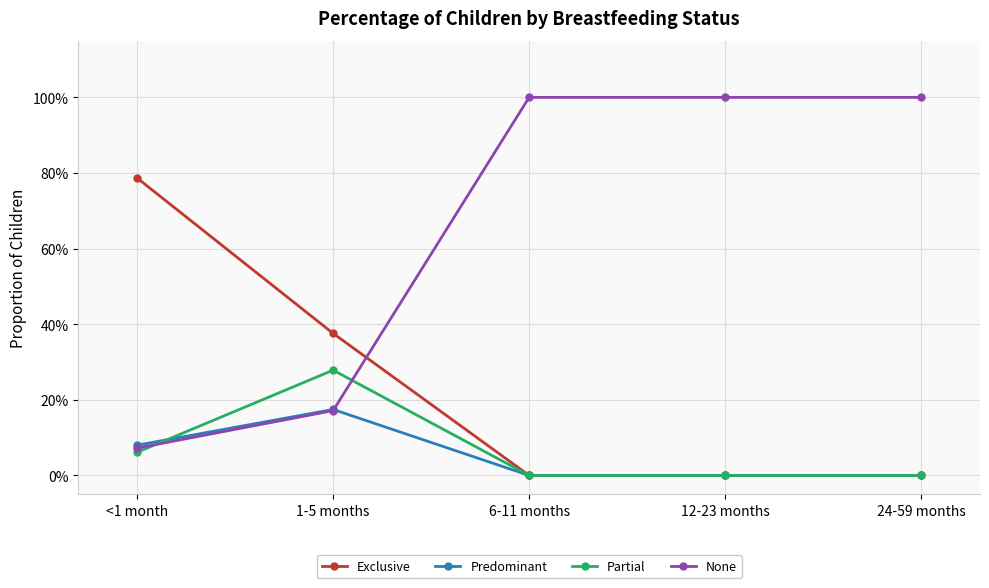

True or false: None has a value of 0.1 at <1 month.

True